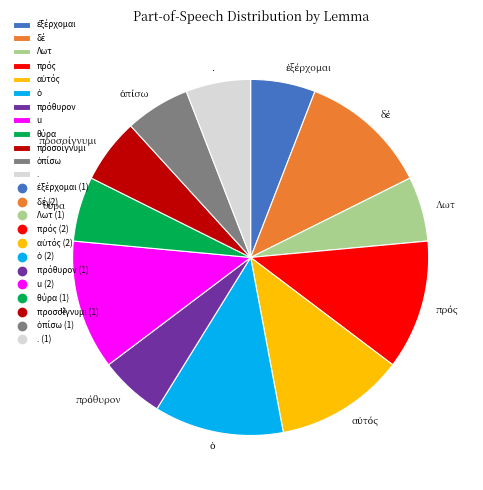

Is it true that u is 23% of the pie?

False